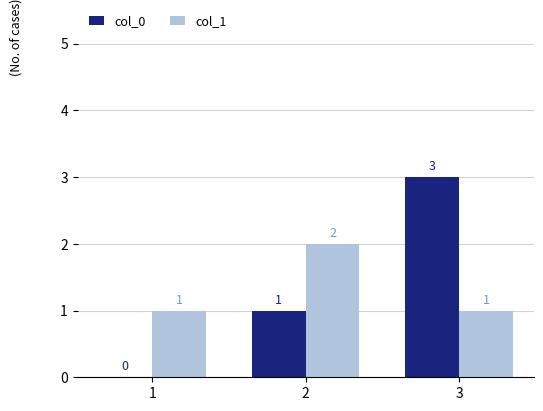

What is the maximum value shown in the chart?

3